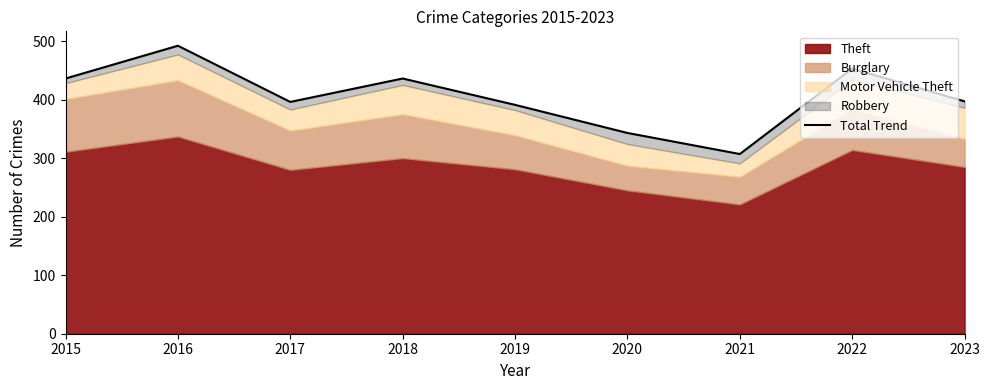

What is the value of the 6th point from the left?

343